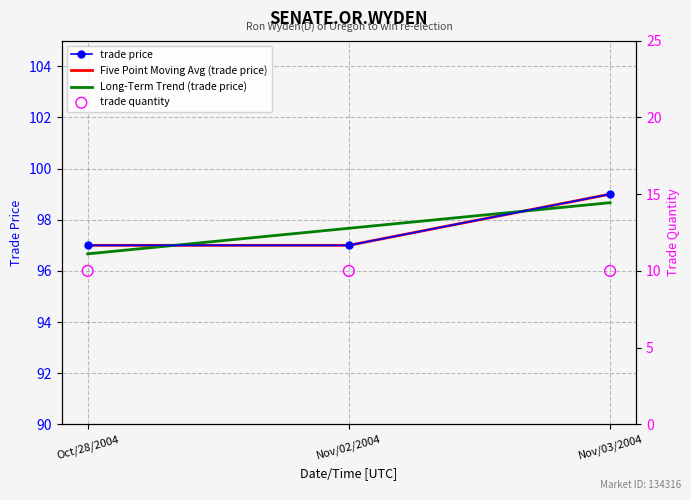

Is the value of Long-Term Trend (trade price) at Nov/02/2004 greater than the value of trade price at Nov/03/2004?

No